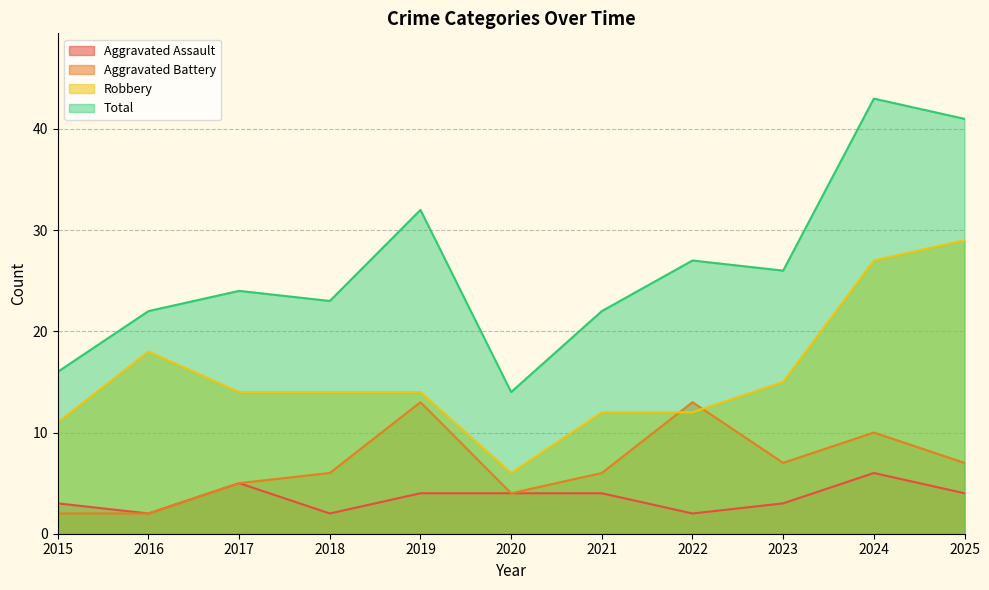

What is the total value across all series at 2015?

32